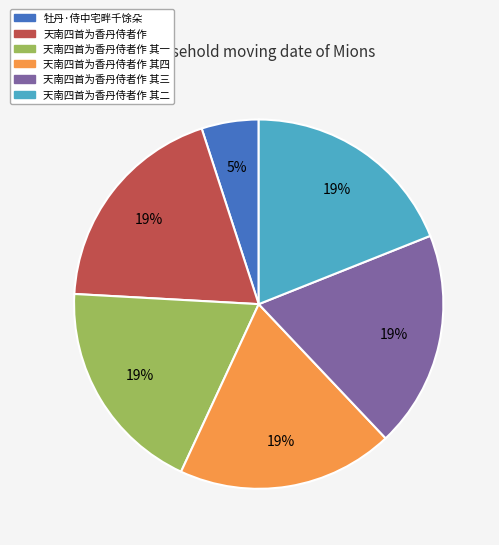

To the nearest percent, what is the average slice percentage?

17%